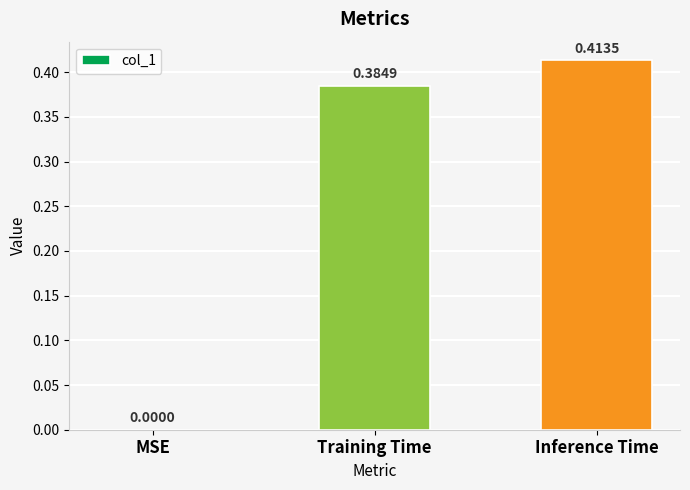

At which category does the chart reach its peak across all series?

Inference Time